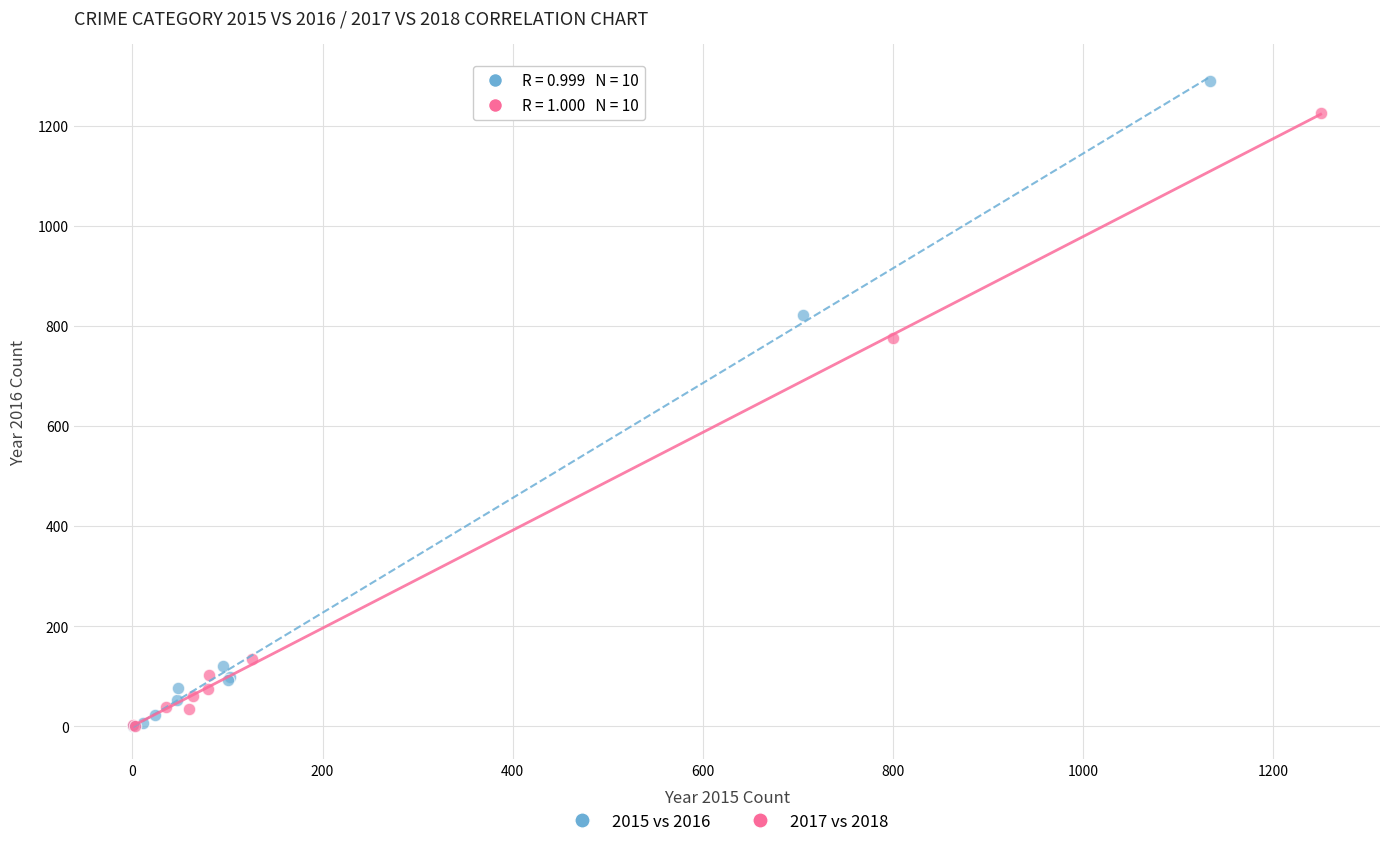

Which series has the widest spread of Y values?

2015 vs 2016